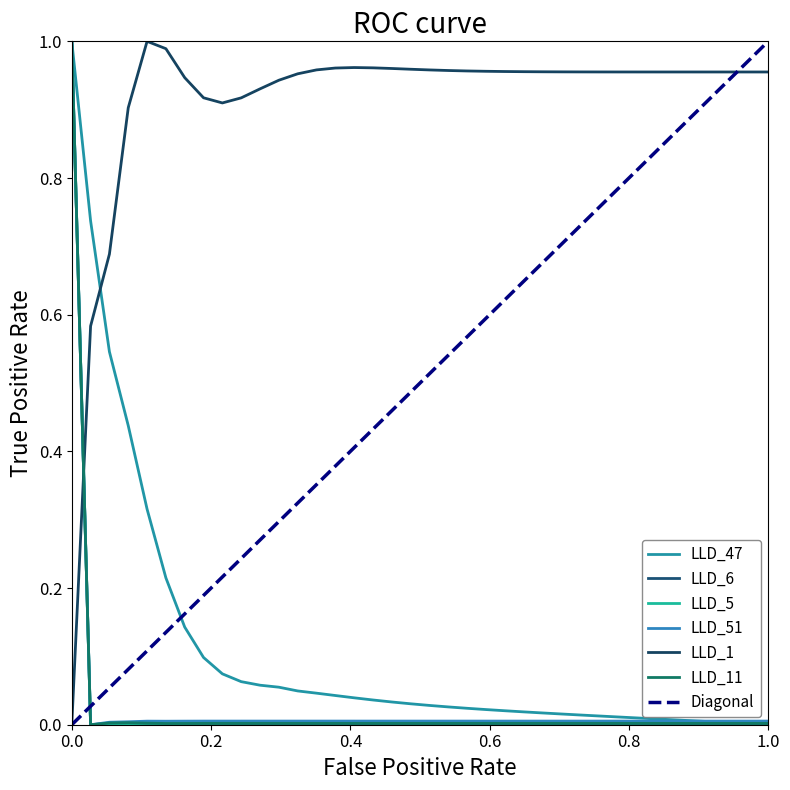

Is this an area chart (filled region under the line)?

No